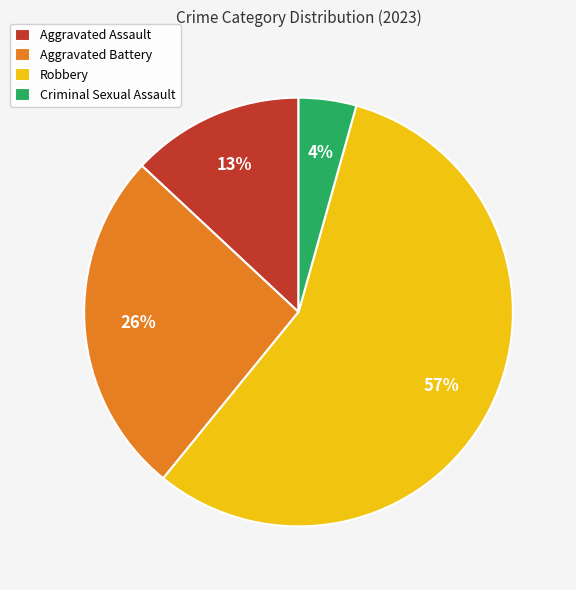

Between Robbery and Criminal Sexual Assault, which is larger?

Robbery